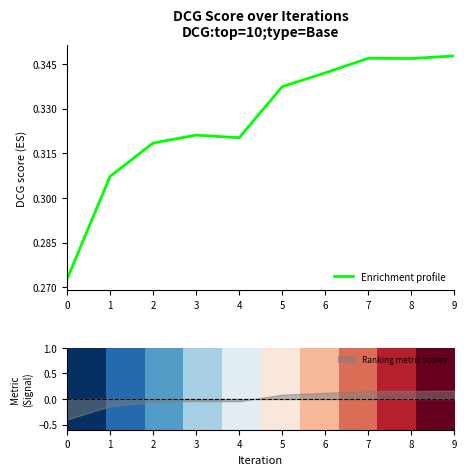

The Enrichment profile series shows 0.1 at 8. True or false?

False